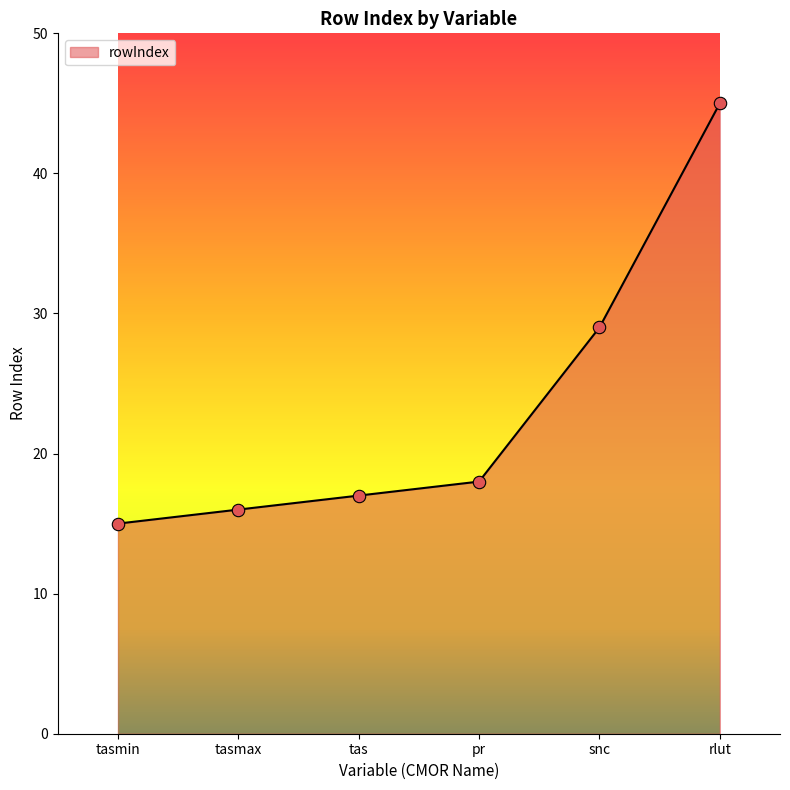

Between pr and rlut, which is larger?

rlut